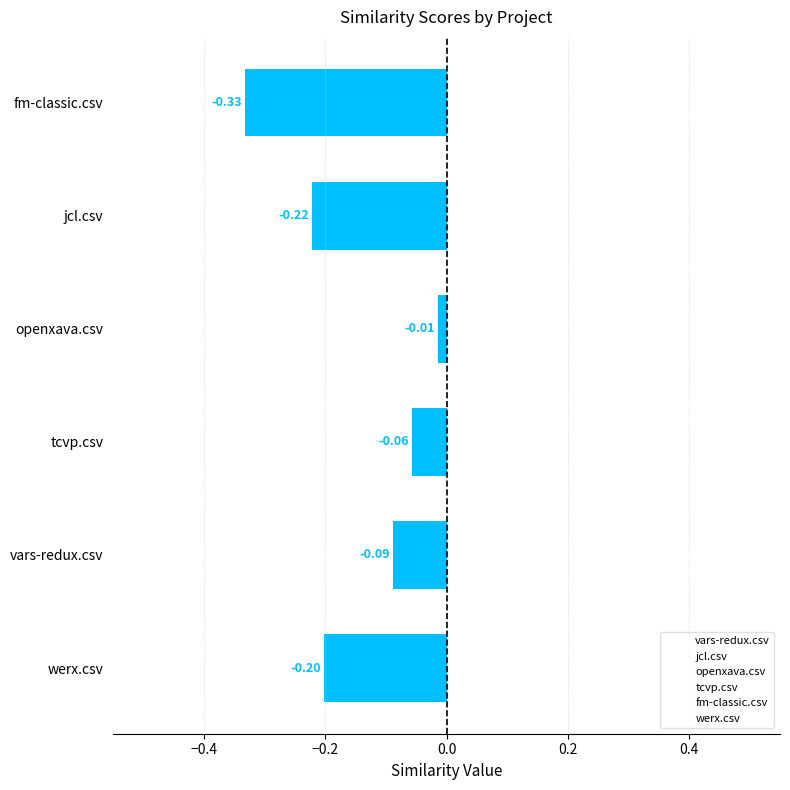

Between werx.csv and fm-classic.csv, which is larger?

werx.csv